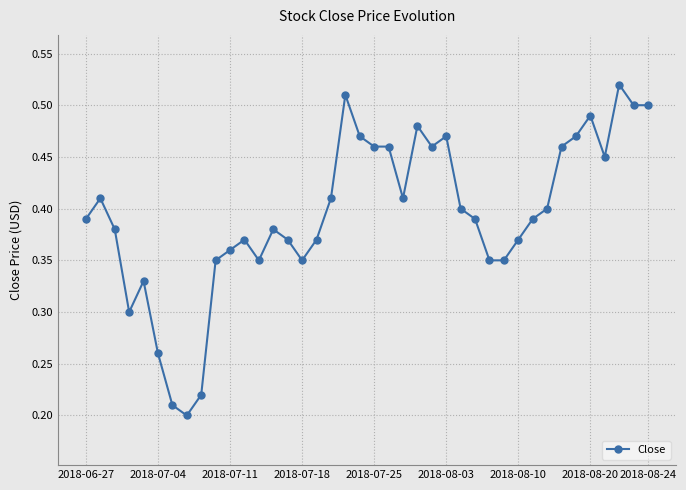

How many values are between 0 and 1?

40